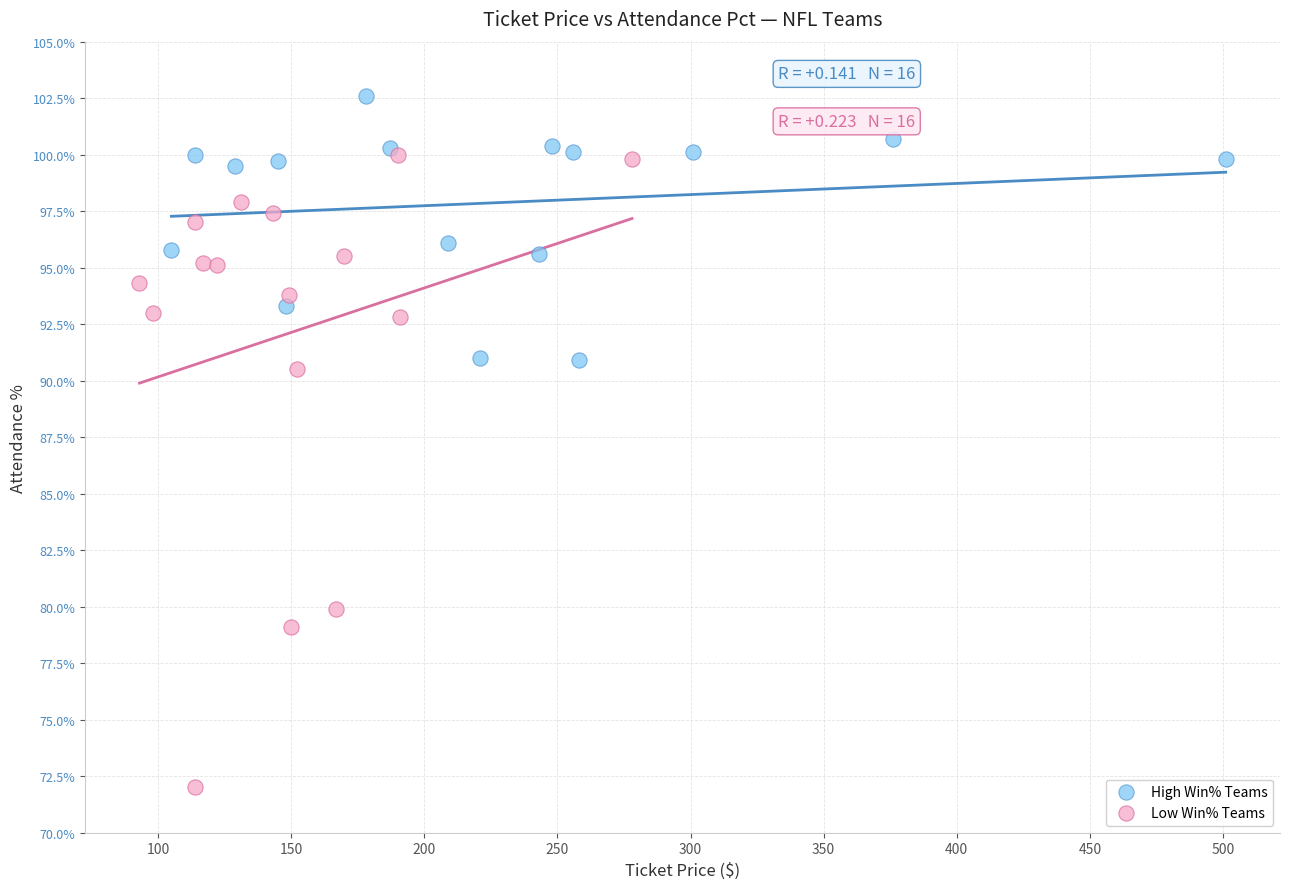

Which series reaches the maximum Y coordinate?

High Win% Teams